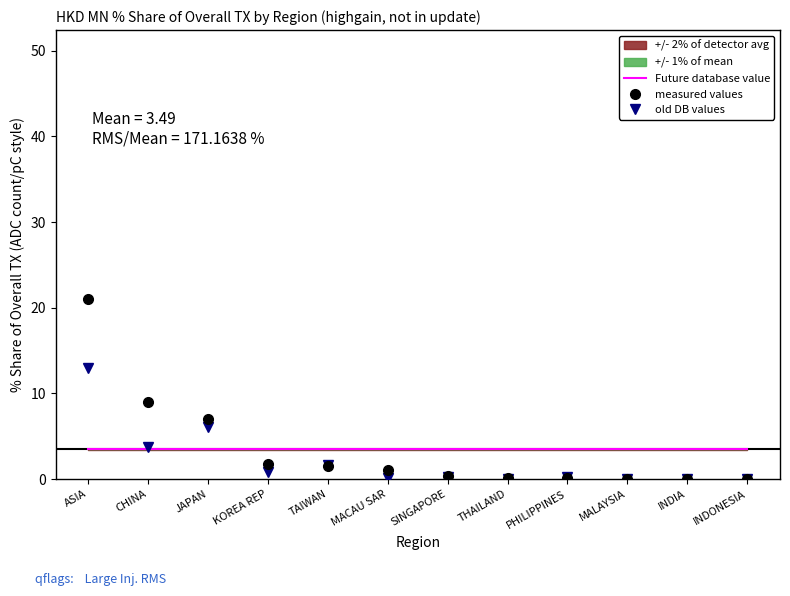

At which category does old DB values reach its first local valley?

CHINA